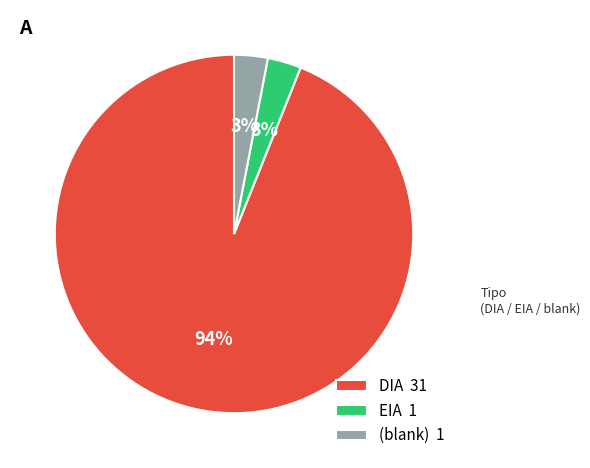

What percentage is the (blank) 1 slice, to the nearest percent?

3%